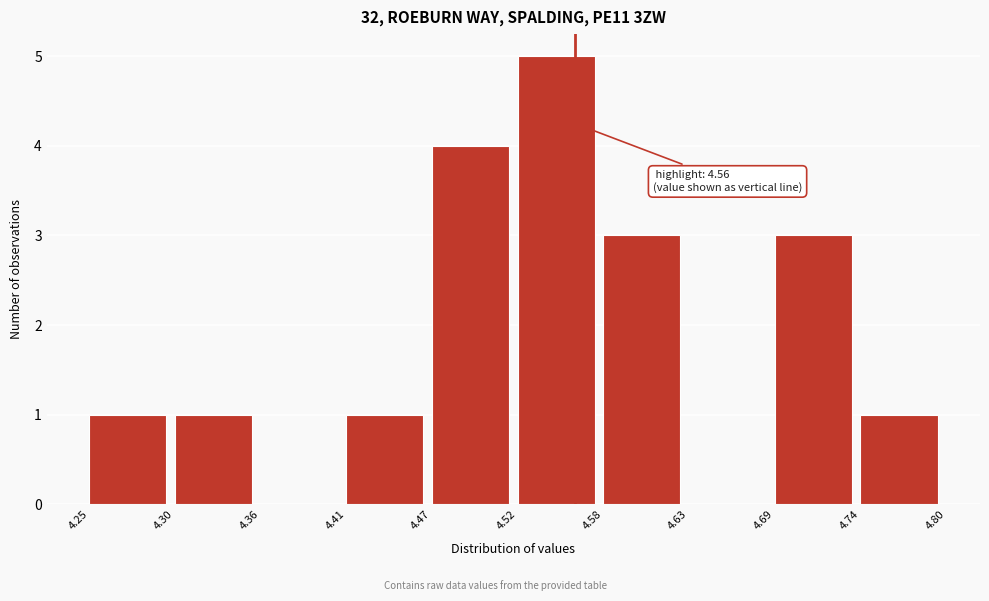

Over which range of the x-axis is the bar tallest?

4.52 to 4.58